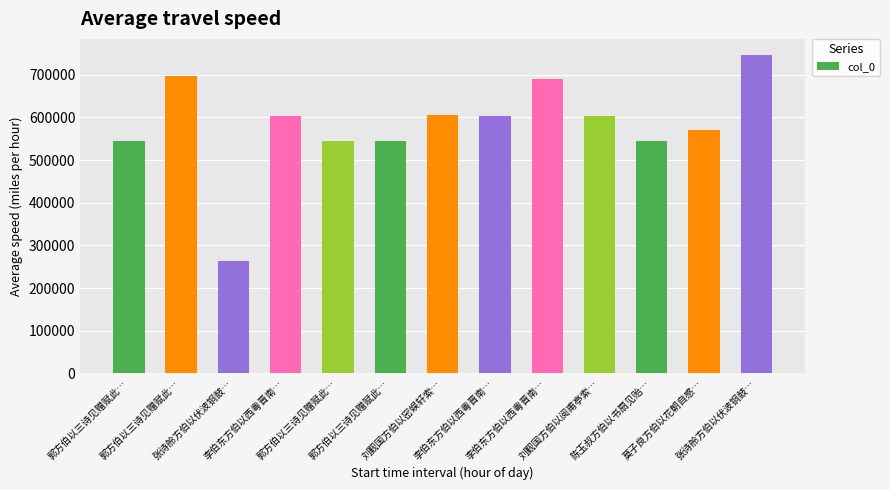

How many data points does each series have?

13